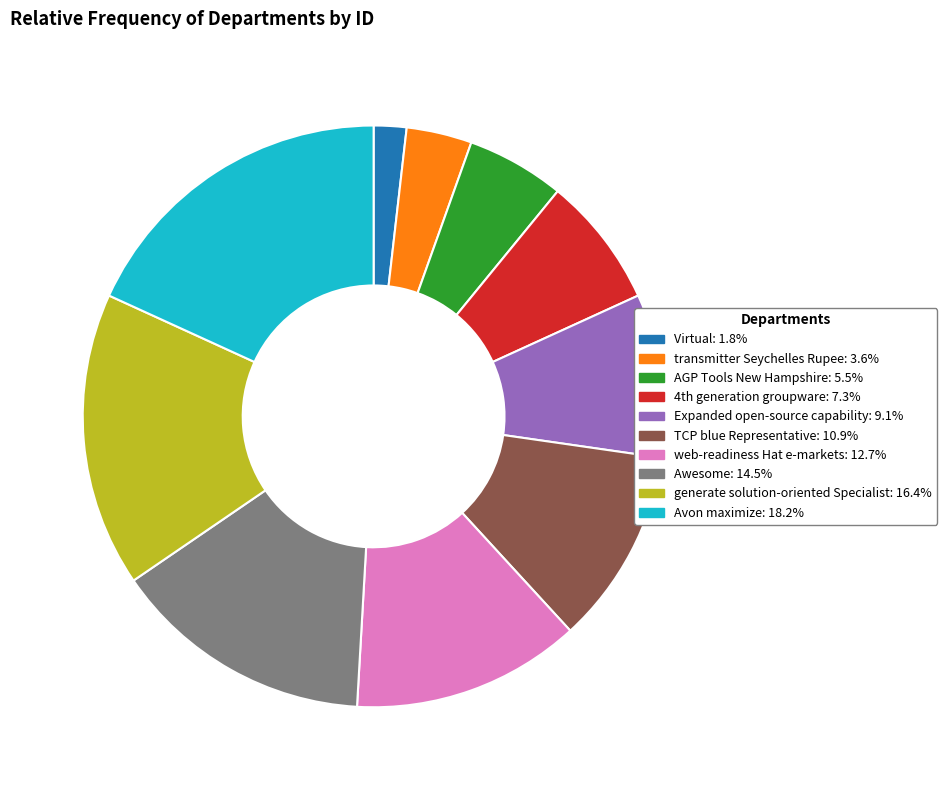

Does Expanded open-source capability: 9.1% account for over 50% of the chart?

No